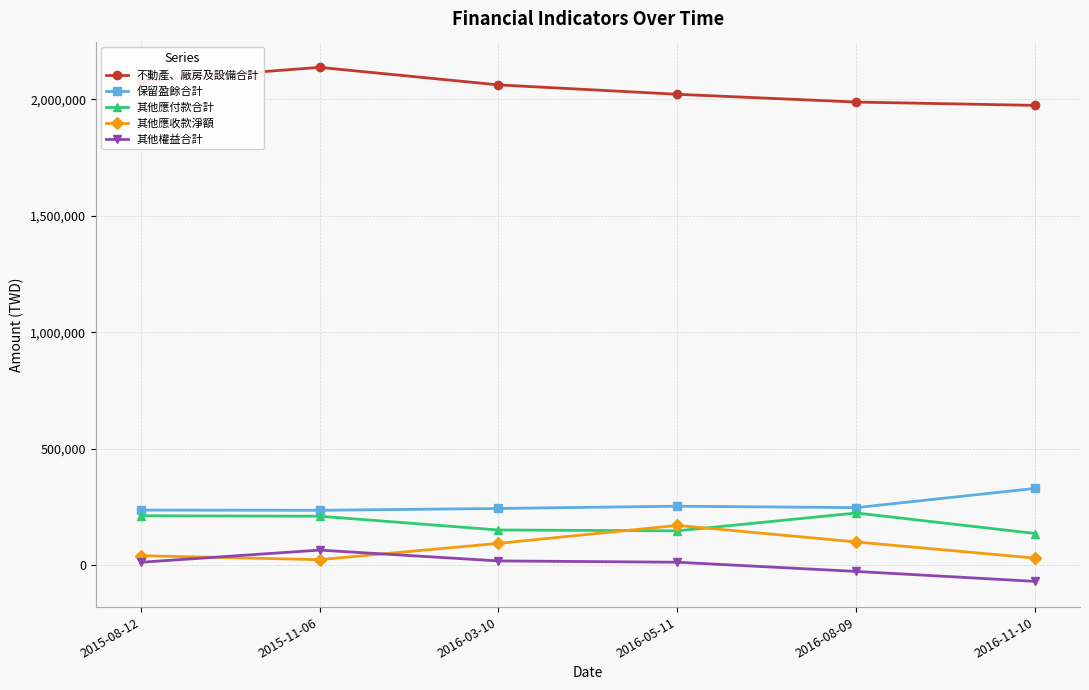

Count the number of categories in the chart.

6